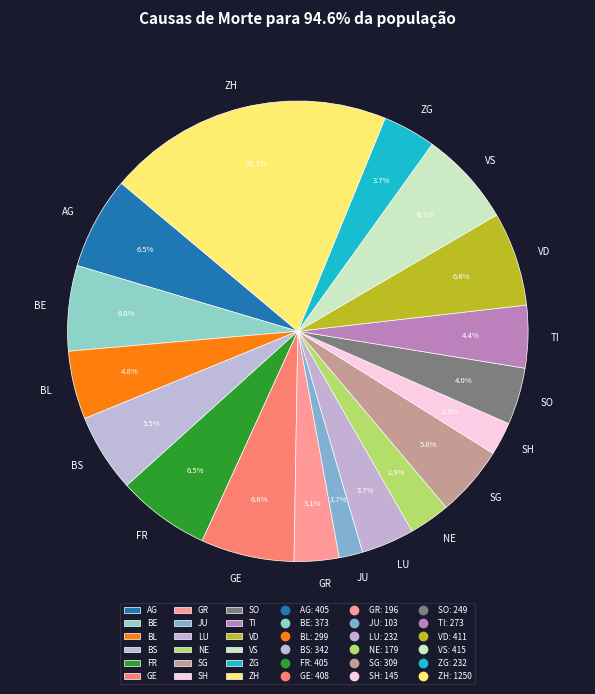

Which category has the smallest portion of the pie?

JU